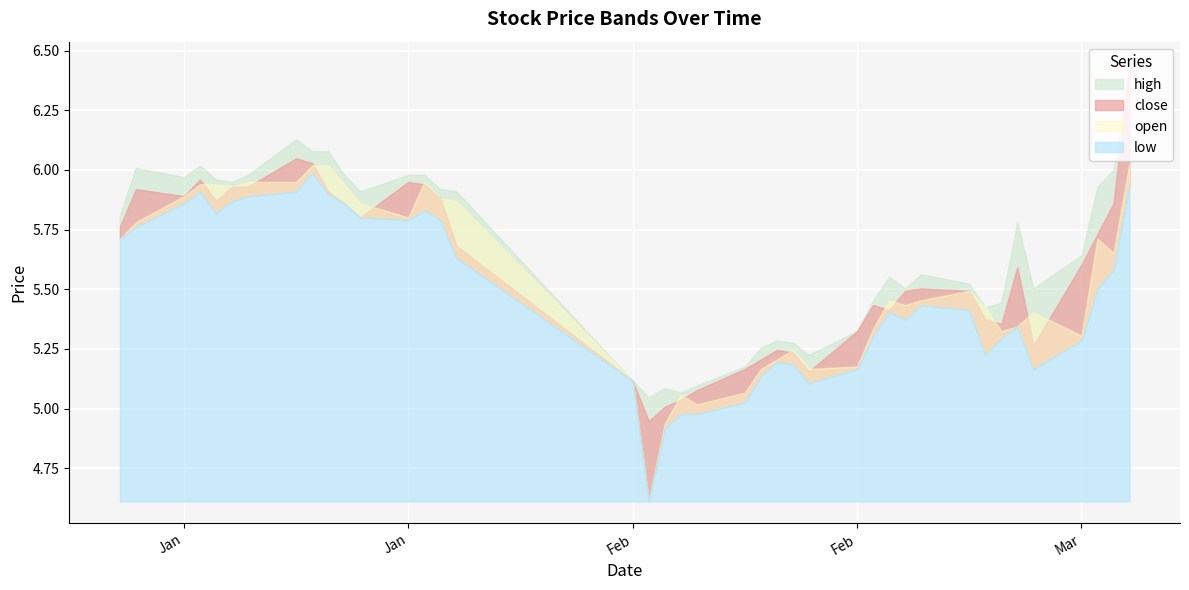

Rank the series by their maximum value, from highest to lowest.

high, close, open, low